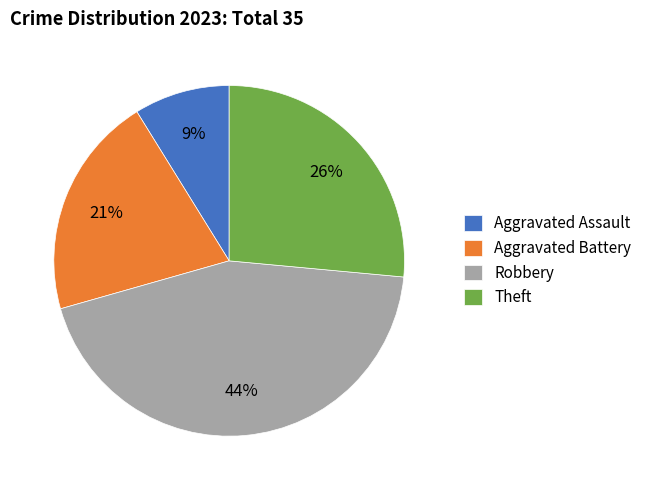

Does Theft account for over 50% of the chart?

No